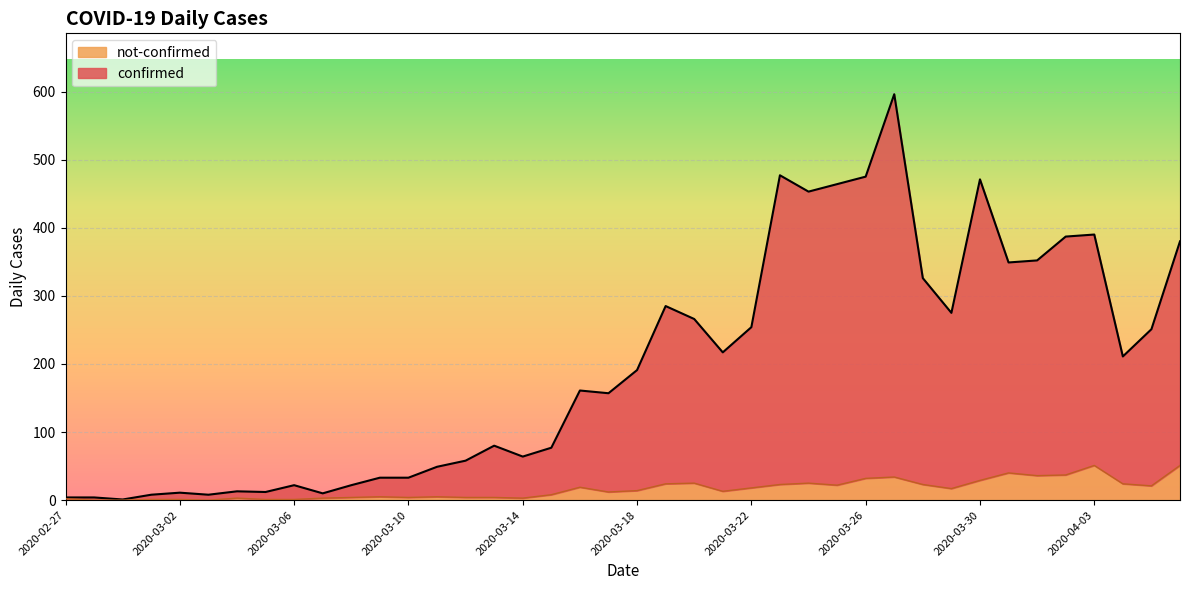

The confirmed series shows 180 at 2020-03-29. True or false?

False